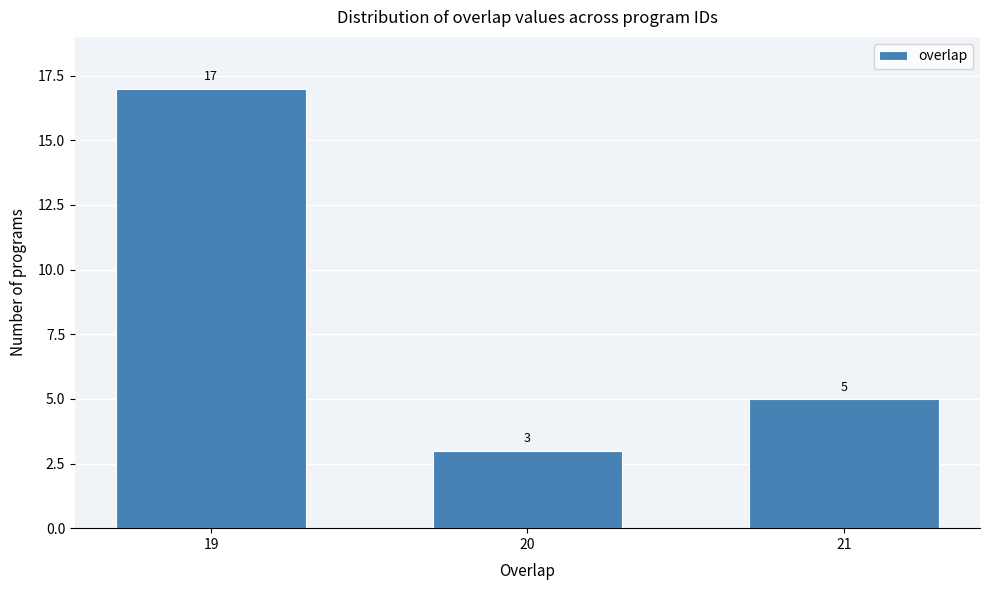

Reading left to right, what are all the values shown in this chart?

19=17	20=3	21=5